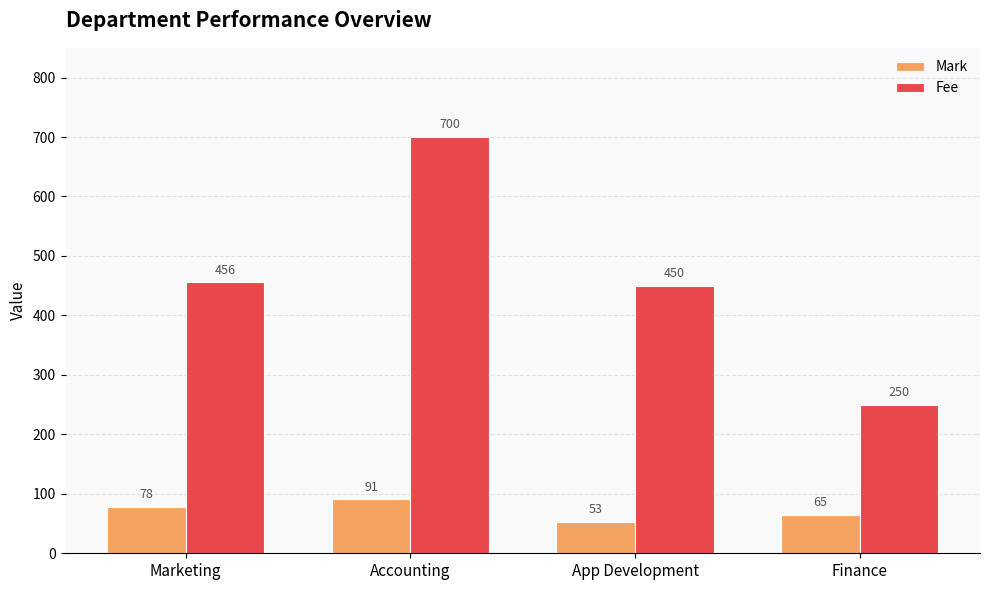

What is the maximum value shown in the chart?

700